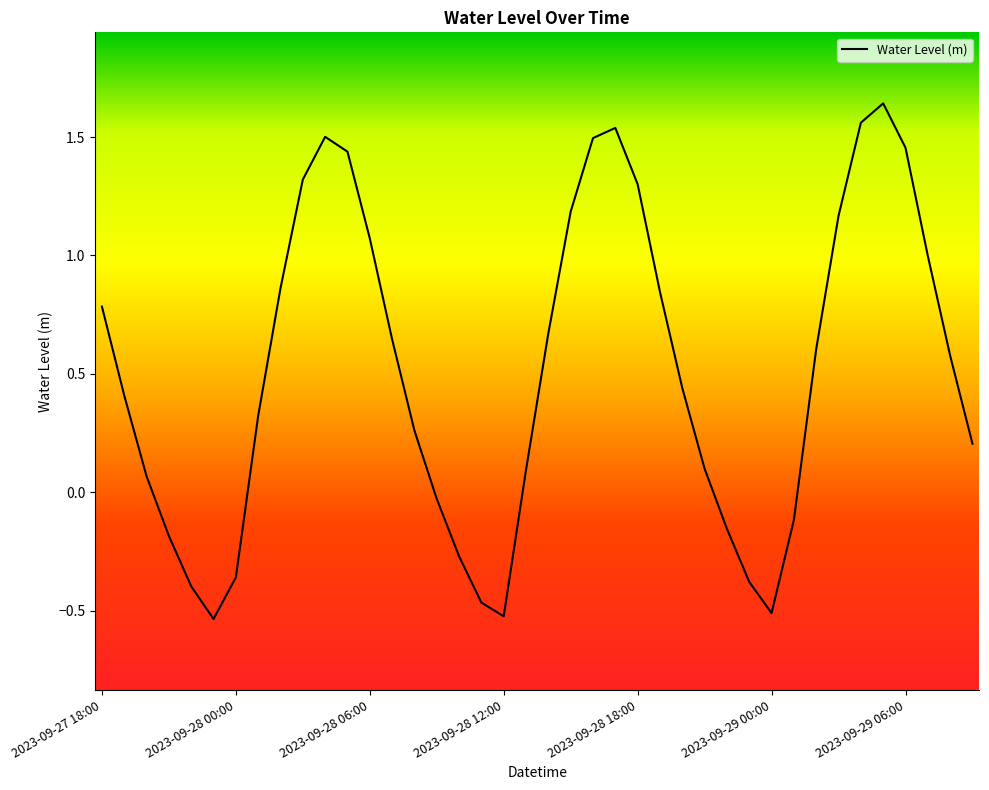

What is the difference between the maximum and minimum values?

2.2